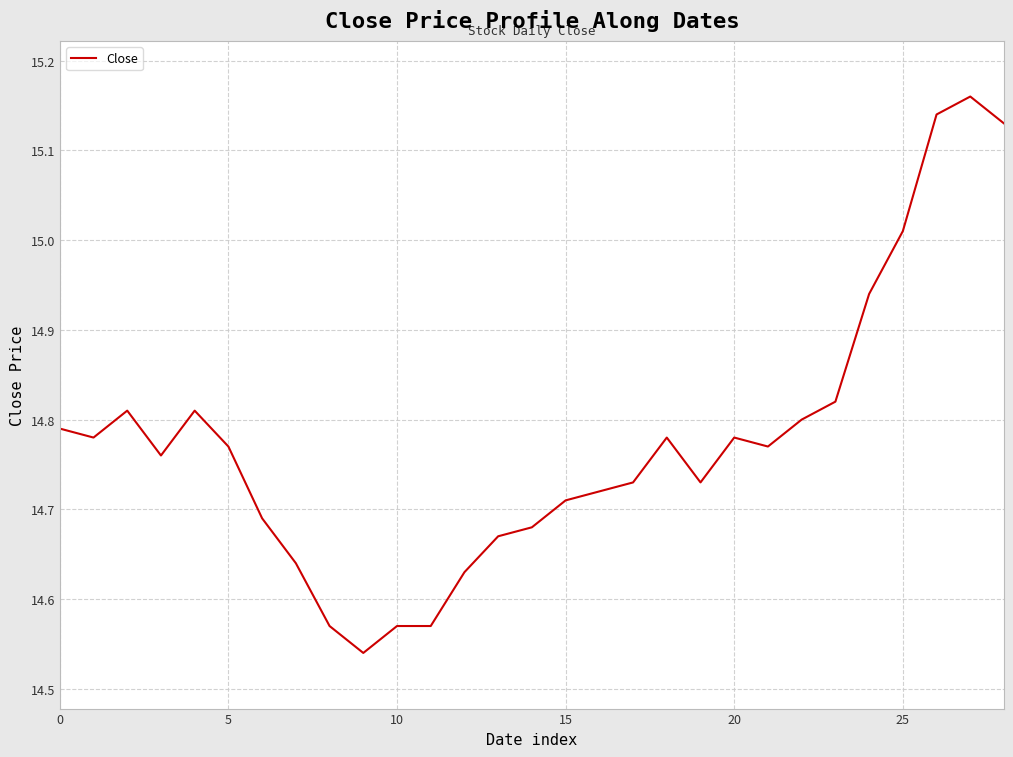

What is the difference between the maximum and minimum values?

0.6